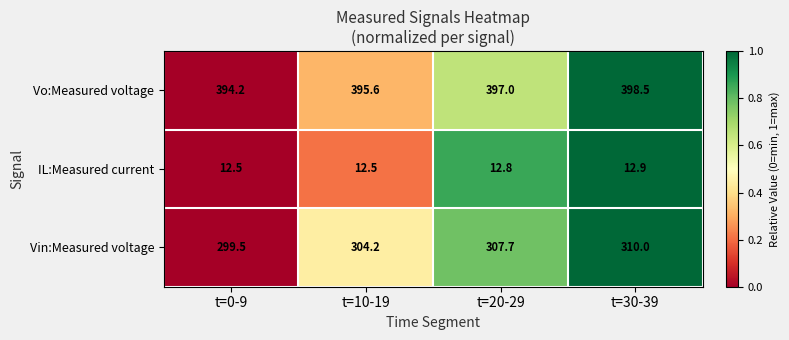

The Vin:Measured voltage series shows 304.2 at t=10-19. True or false?

True